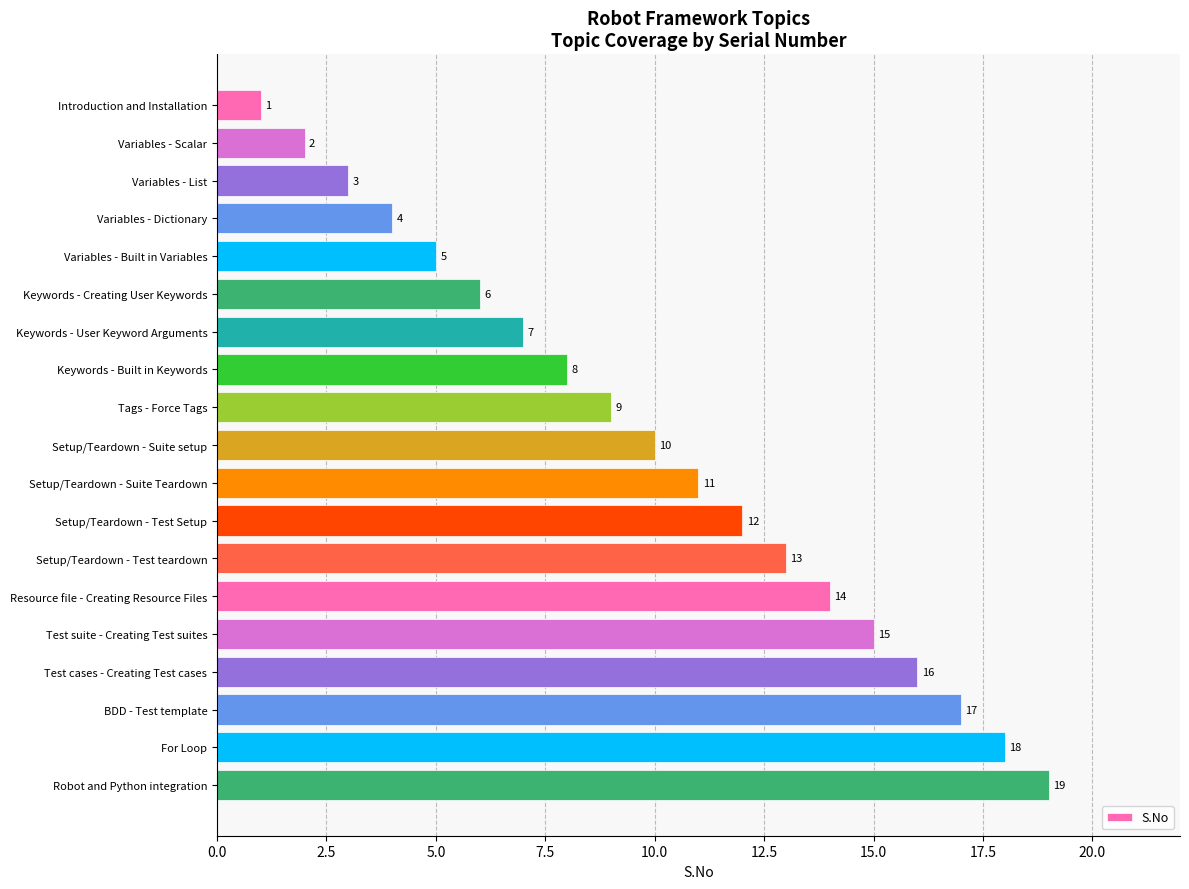

What is the average value?

10